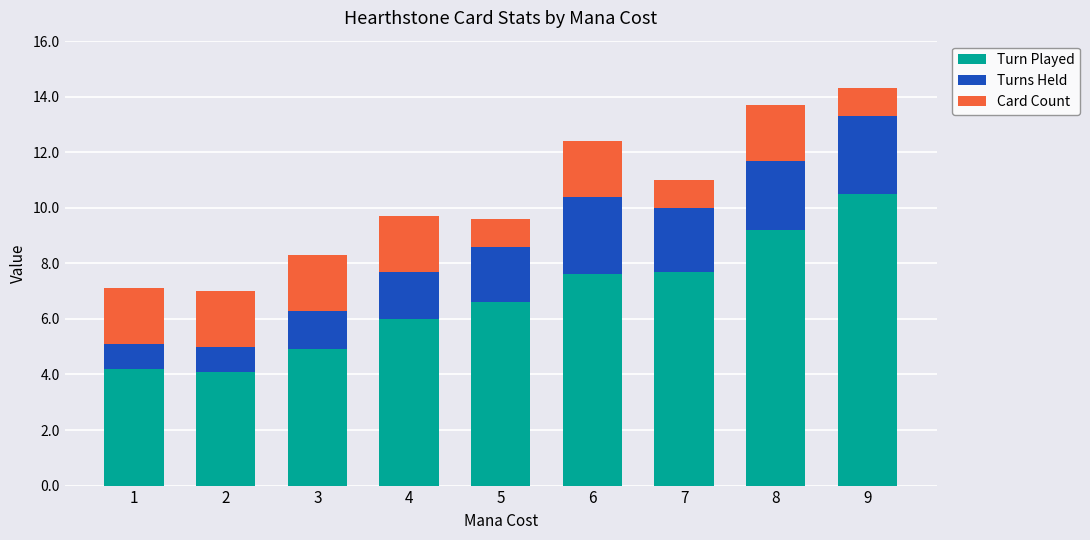

What is the difference between the maximum and minimum values in the Turn Played series?

6.4